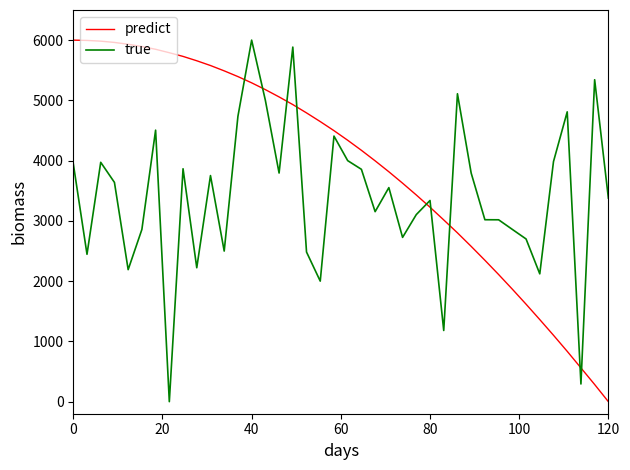

How many intersections are there between true and predict?

9